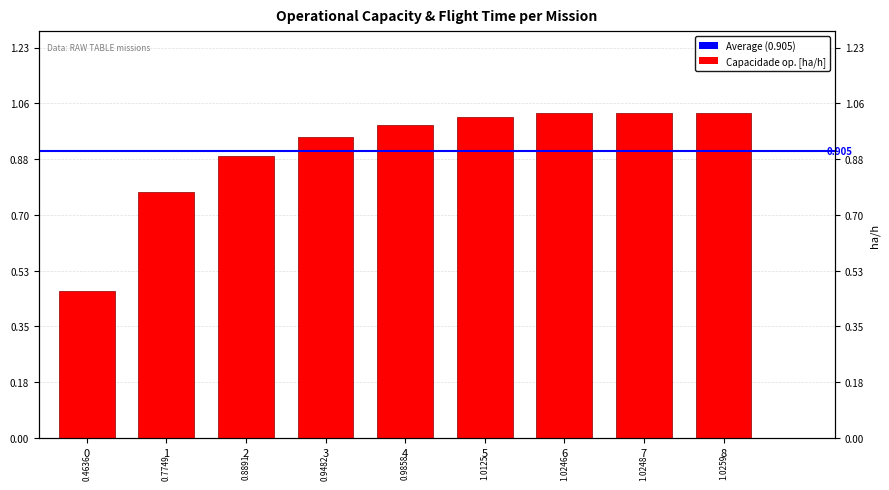

How many bars are there in total?

9